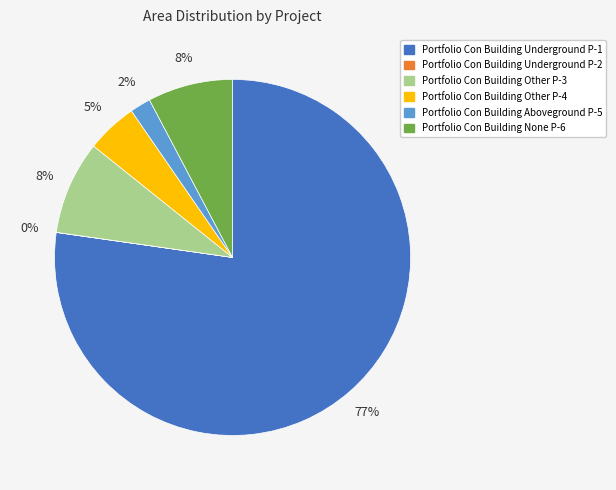

To the nearest percent, what portion does Portfolio Con Building Other P-4 represent?

5%